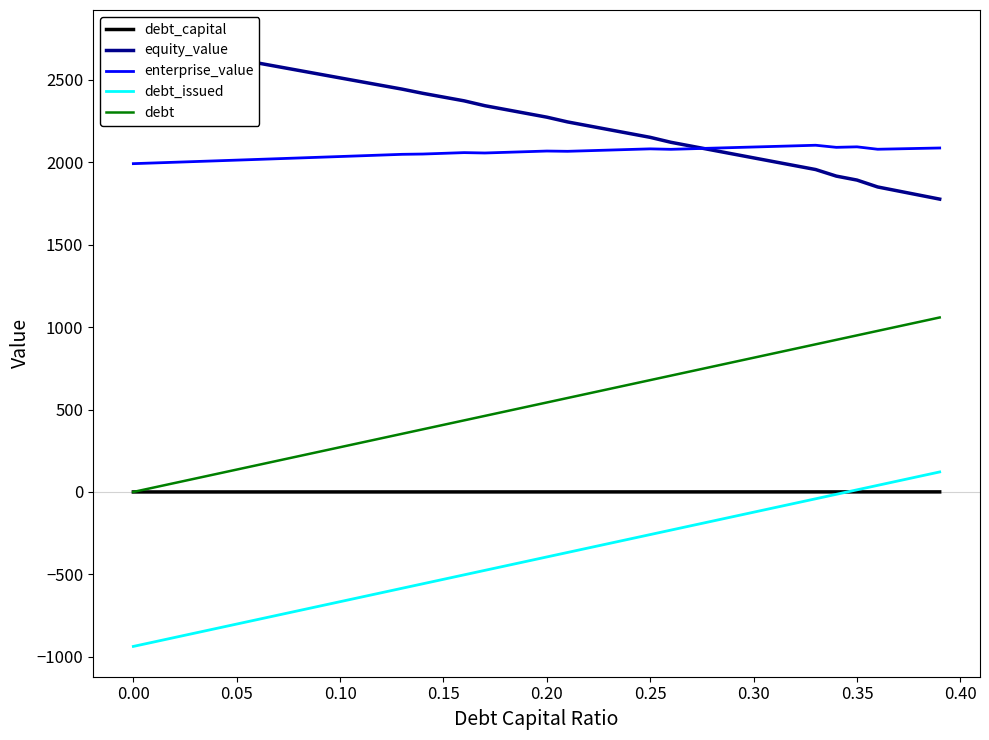

True or false: debt and enterprise_value intersect in this chart.

False